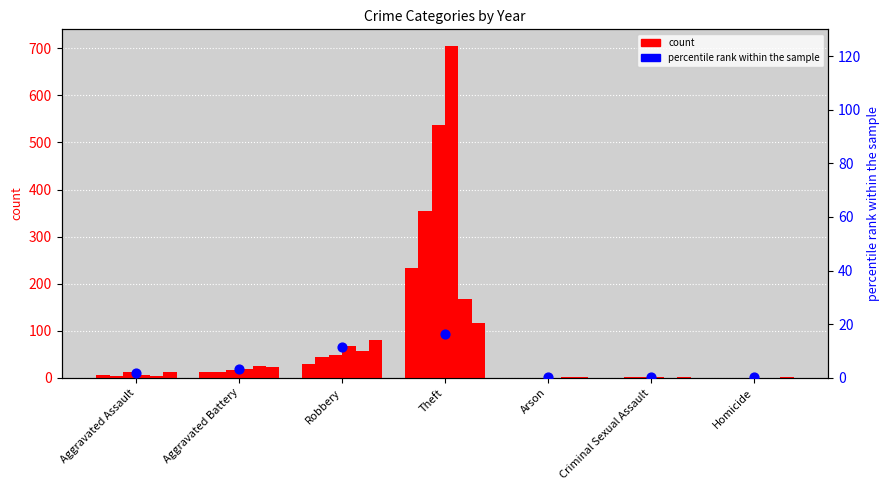

Which has a higher value, Aggravated Battery or Robbery?

Robbery